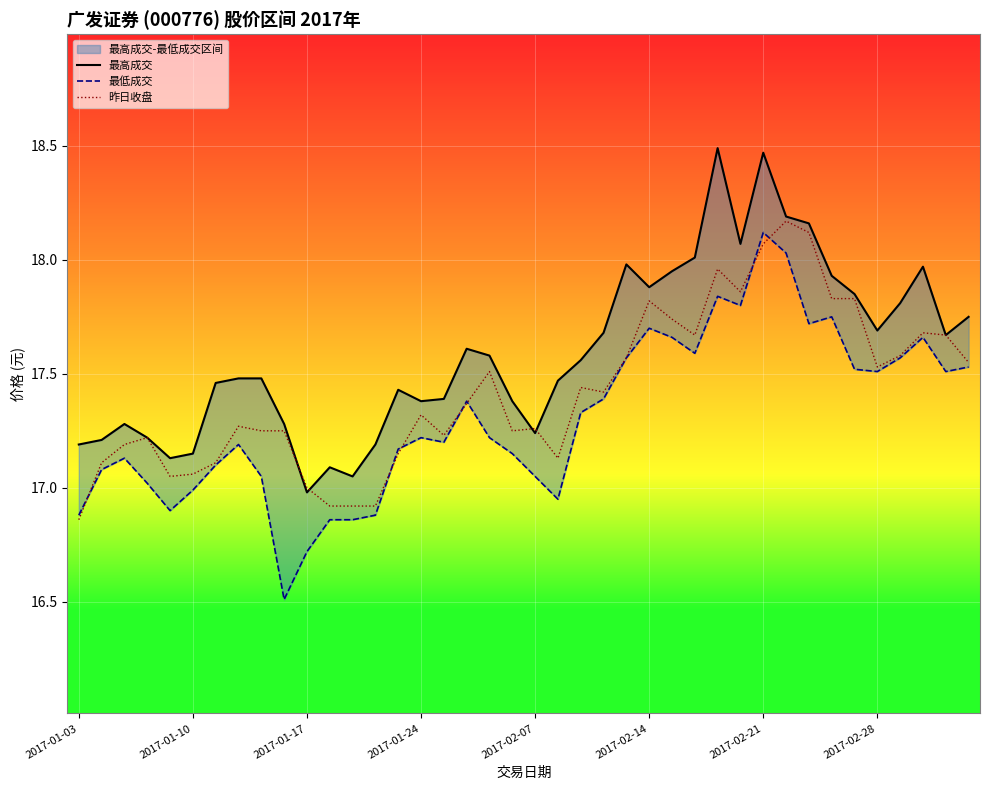

The value of 最高成交 at 37 is 25.0. True or false?

False